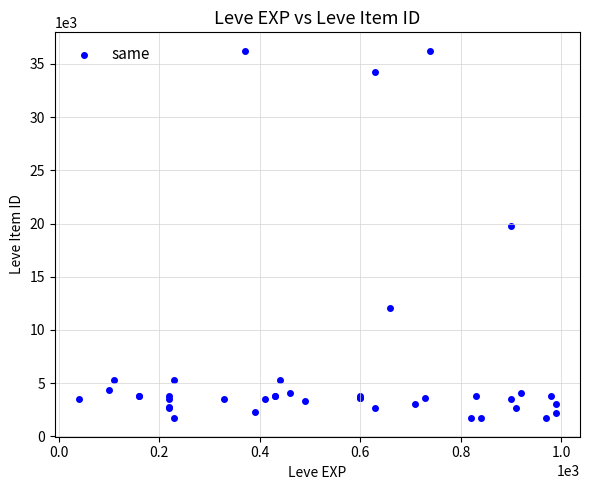

What Y value in the scatter plot is closest to 18967?

19744